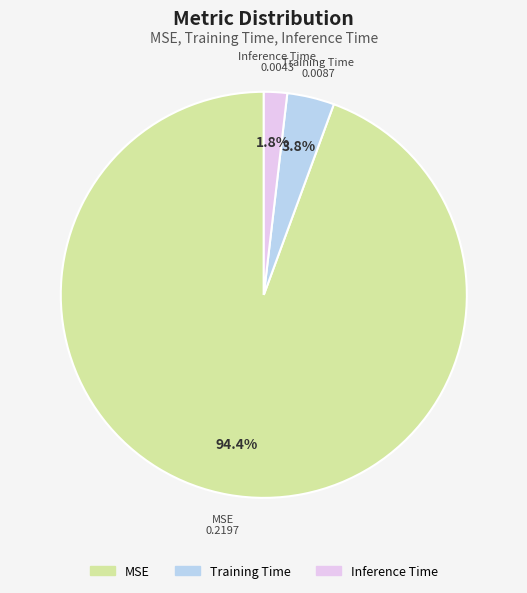

To the nearest percent, what portion does Training Time represent?

4%